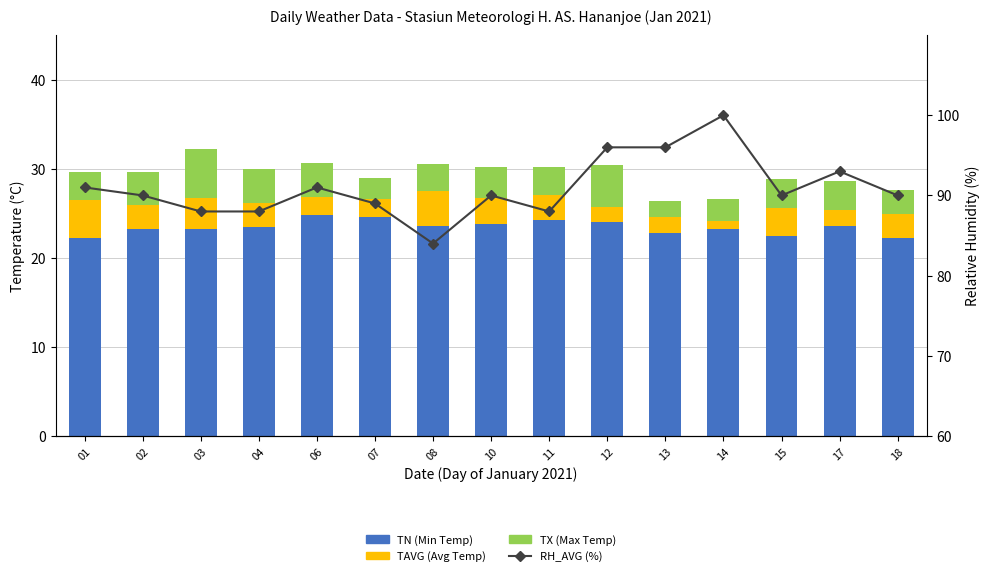

What is the total value across all series at 06?

121.6